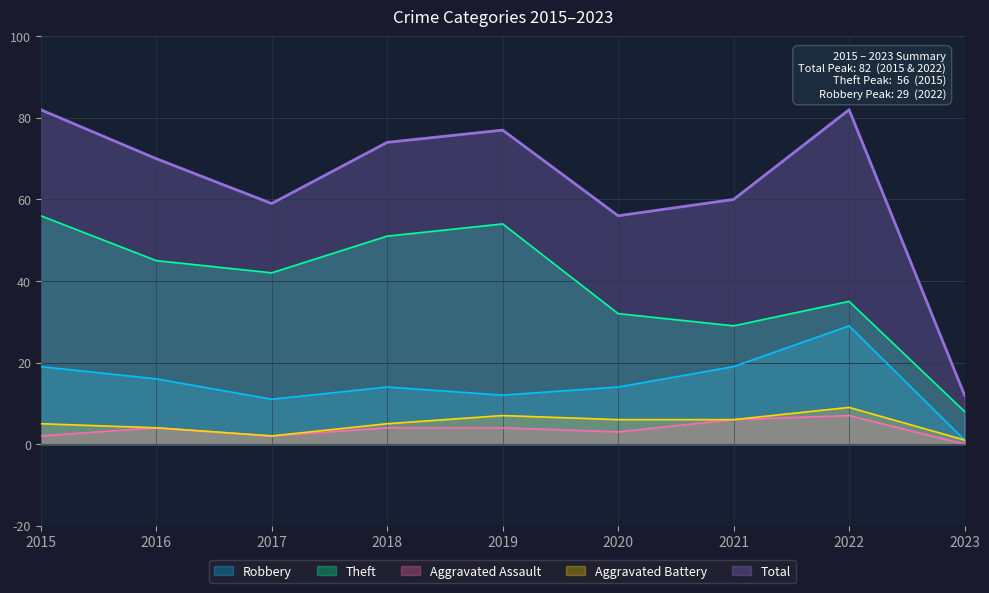

What is the value of the Aggravated Assault point at the 3rd from the left?

2